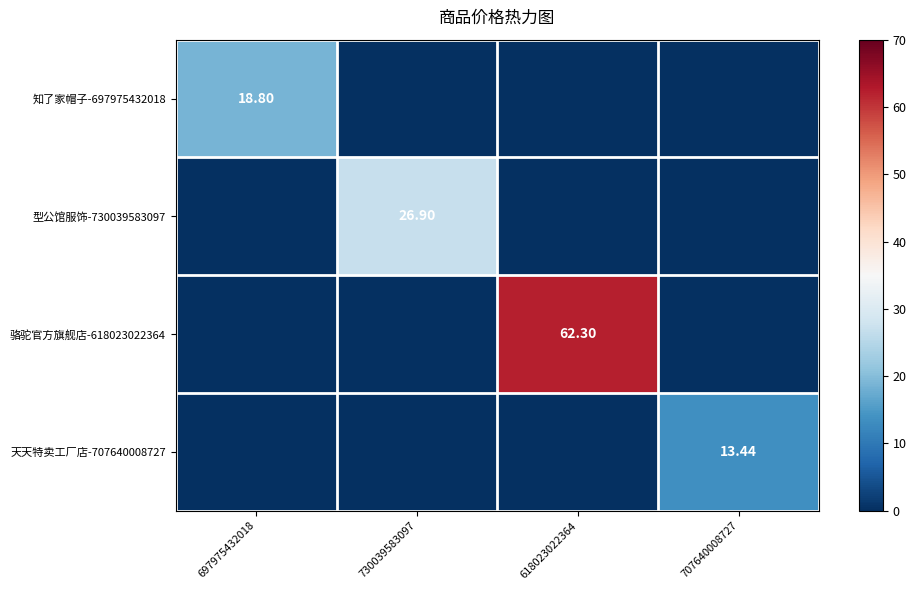

True or false: 天天特卖工厂店-707640008727 has a value of 8.7 at 730039583097.

False